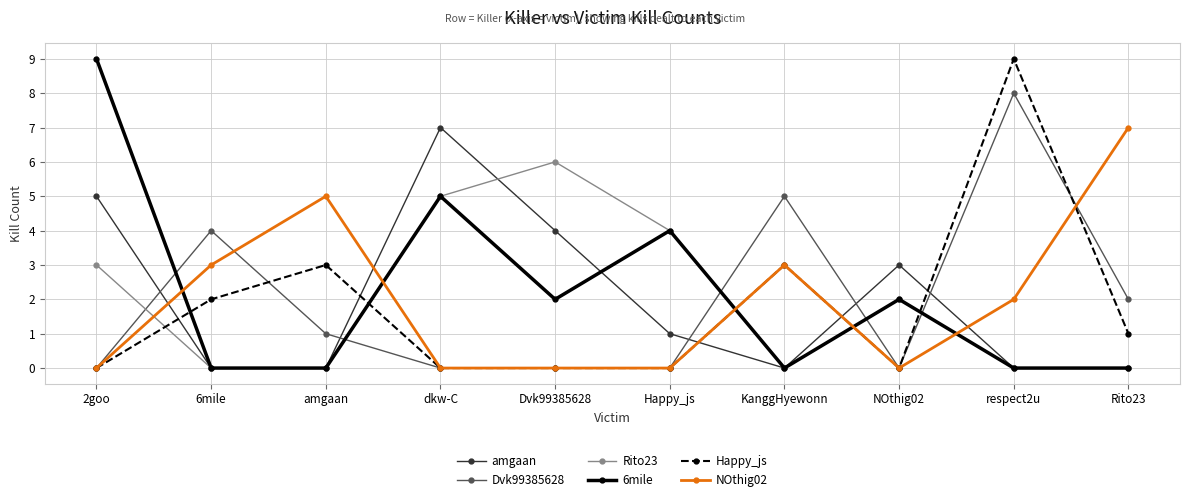

What is the label of the 10th point from the right?

2goo